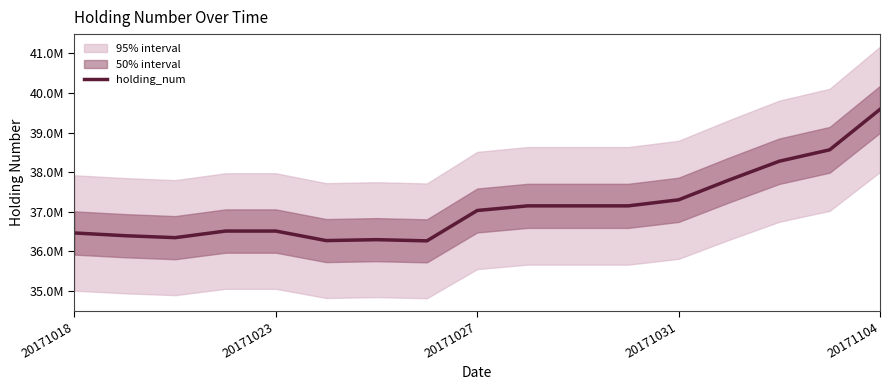

What is the minimum value shown in the chart?

36262100